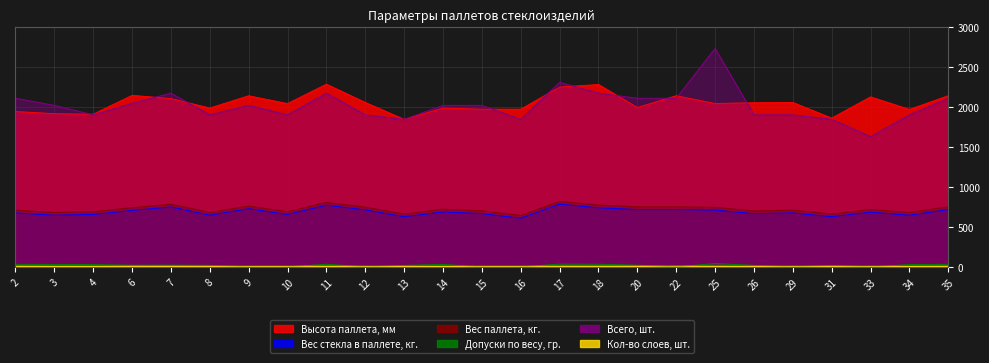

List the series in order of their peak value, highest first.

Всего, шт., Высота паллета, мм, Вес паллета, кг., Вес стекла в паллете, кг., Допуски по весу, гр., Кол-во слоев, шт.